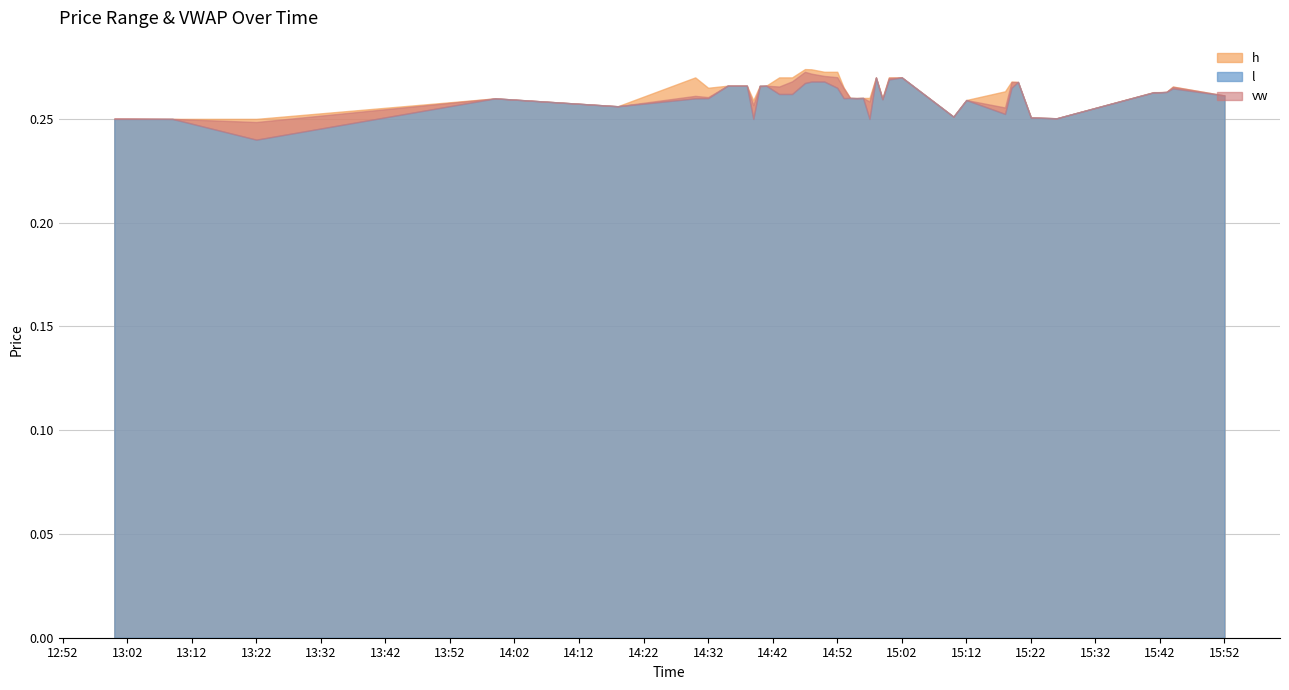

Where do vw and l first cross each other?

2024-02-05 14:39:00 and 2024-02-05 14:40:00